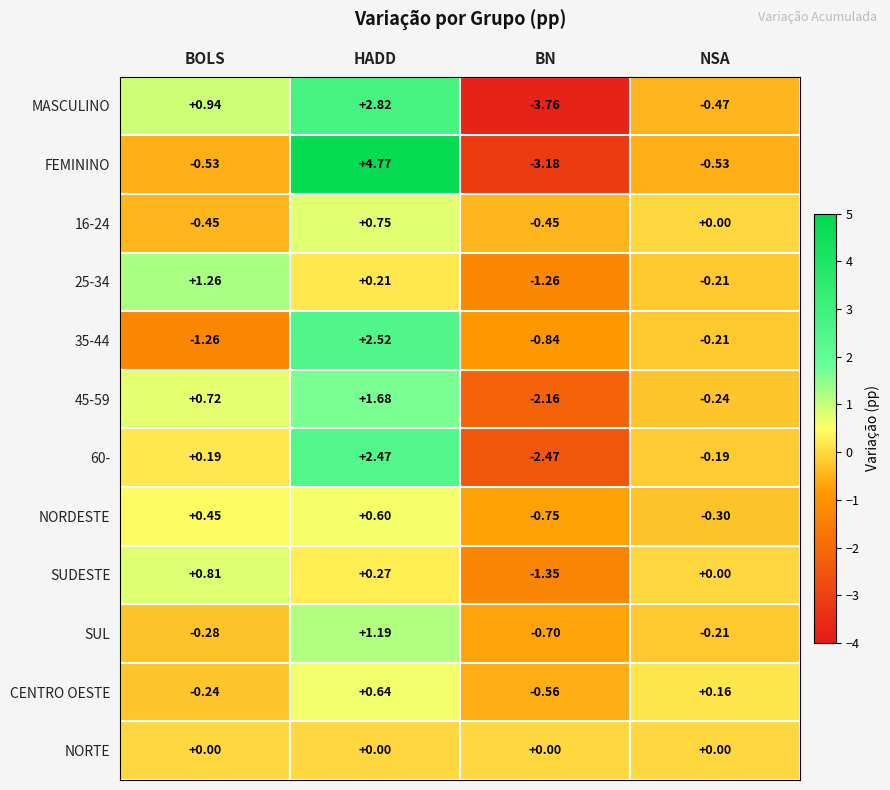

Which series has the largest range (max minus min)?

FEMININO